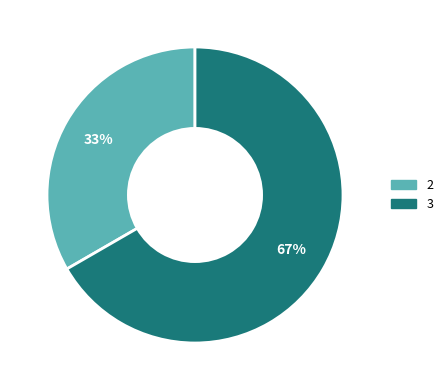

Which slice is the smallest?

2